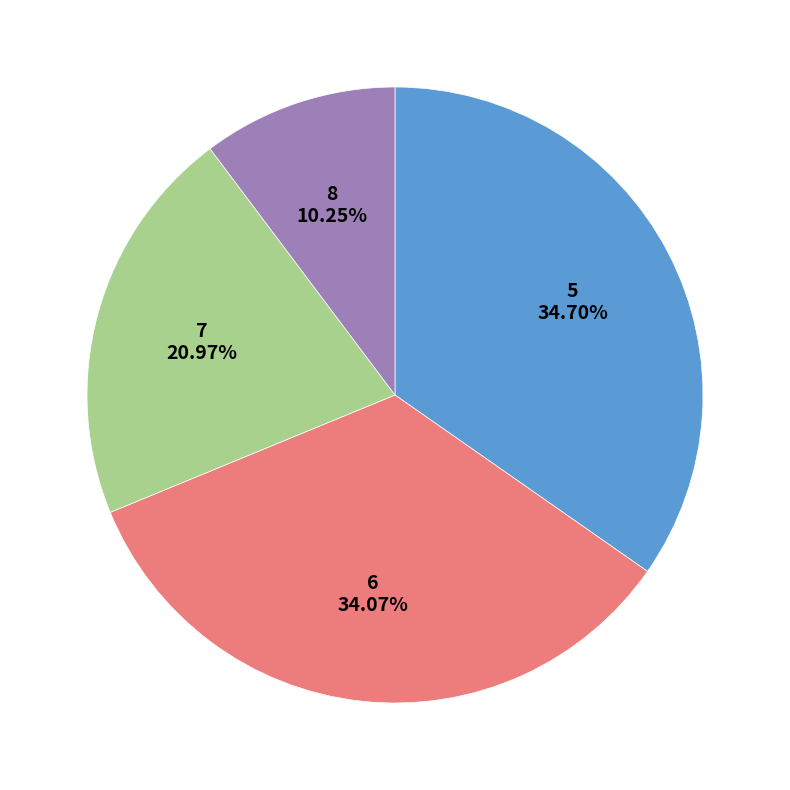

How many slices are in this pie chart?

4